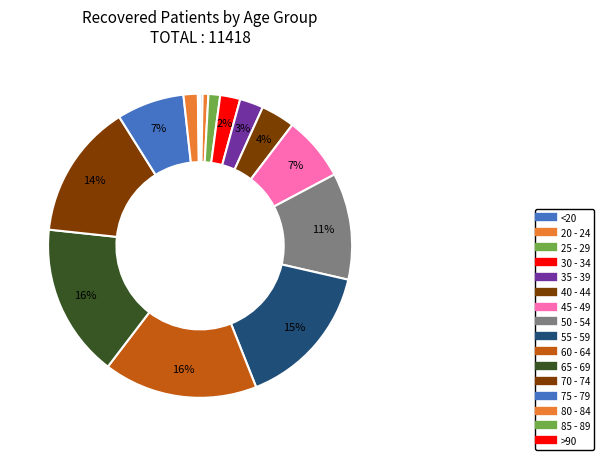

How many slices are in this pie chart?

16